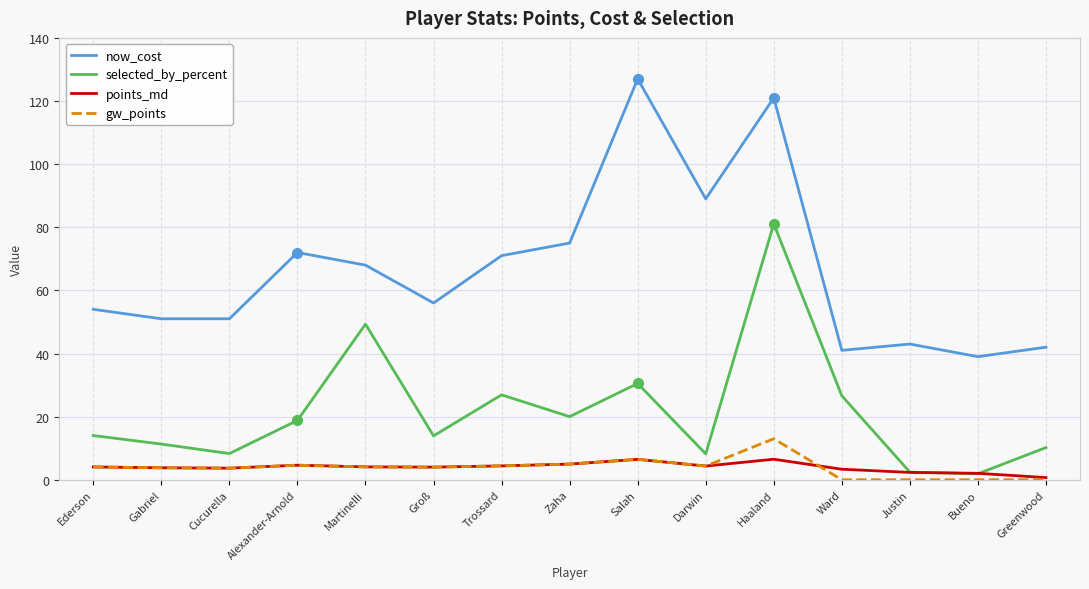

What position from the right is Greenwood?

1